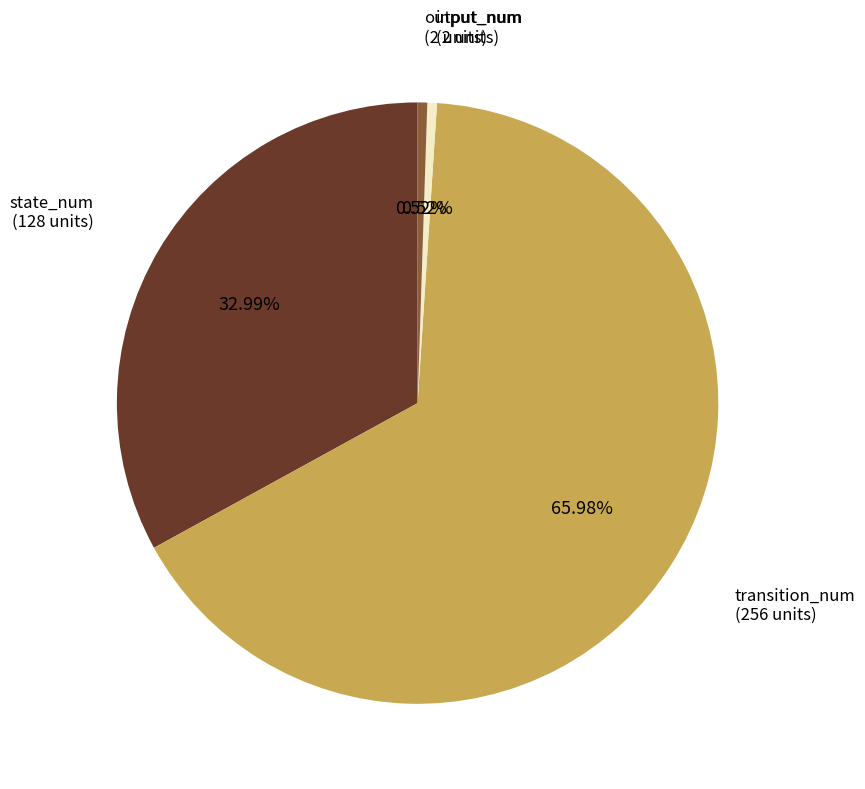

Does transition_num account for over 50% of the chart?

Yes